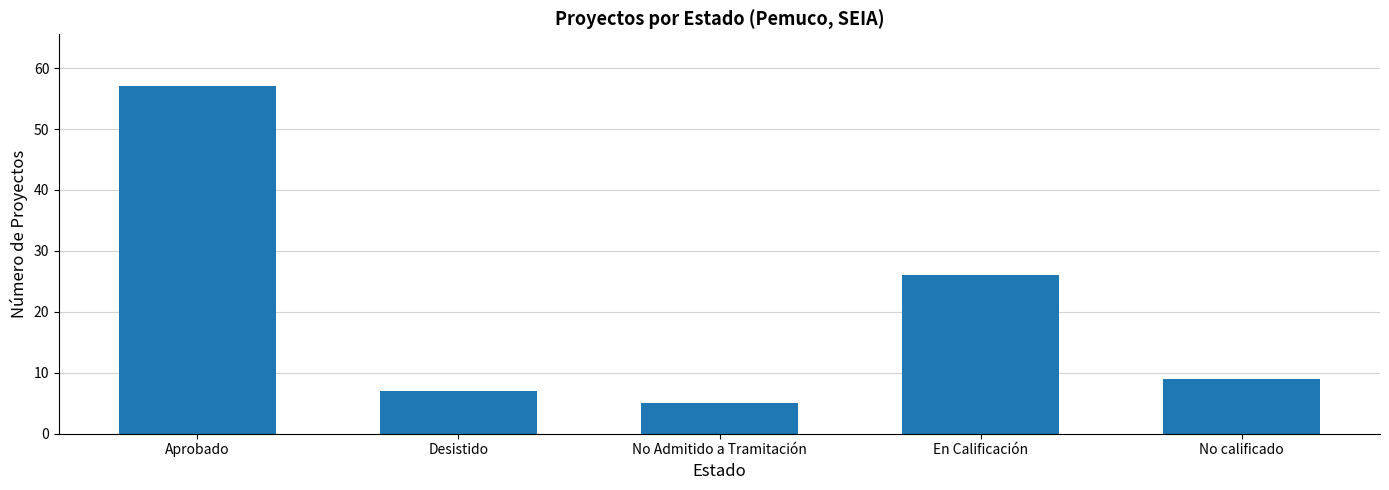

Reading left to right, transcribe all the data shown in this chart.

Aprobado=57	Desistido=7	No Admitido a Tramitación=5	En Calificación=26	No calificado=9